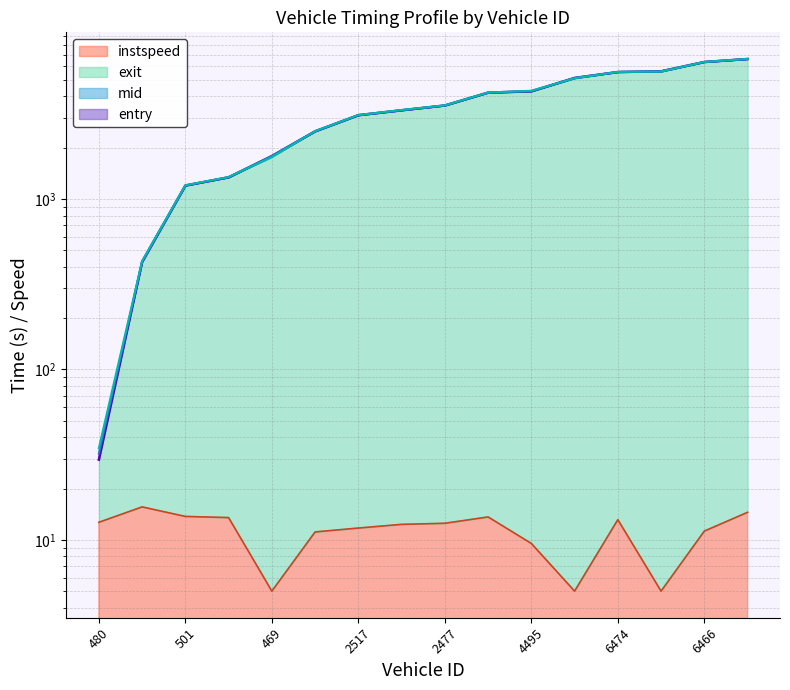

The entry series shows 3930.5 at 6507. True or false?

False